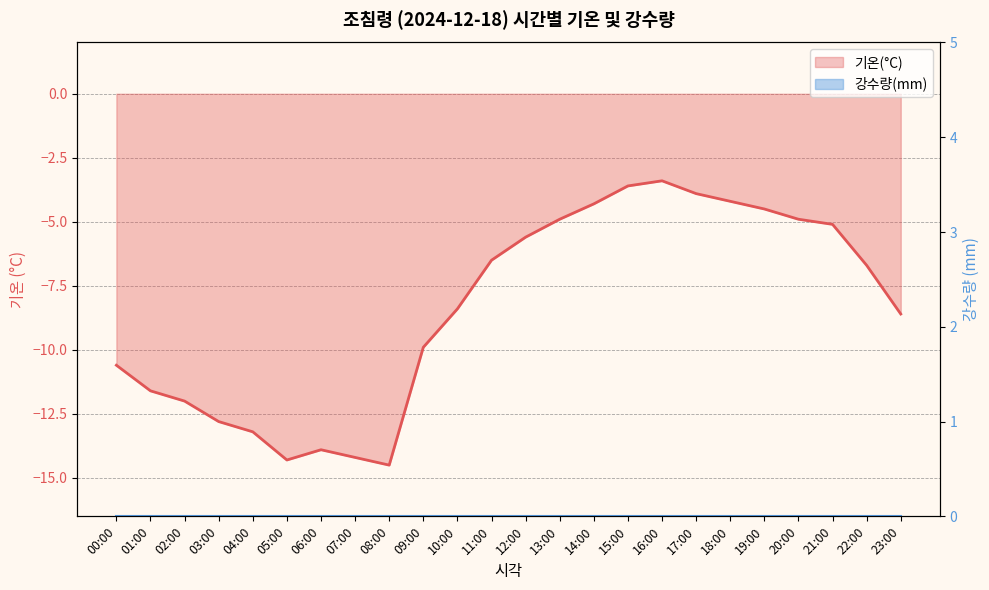

What position from the right is 09:00?

15